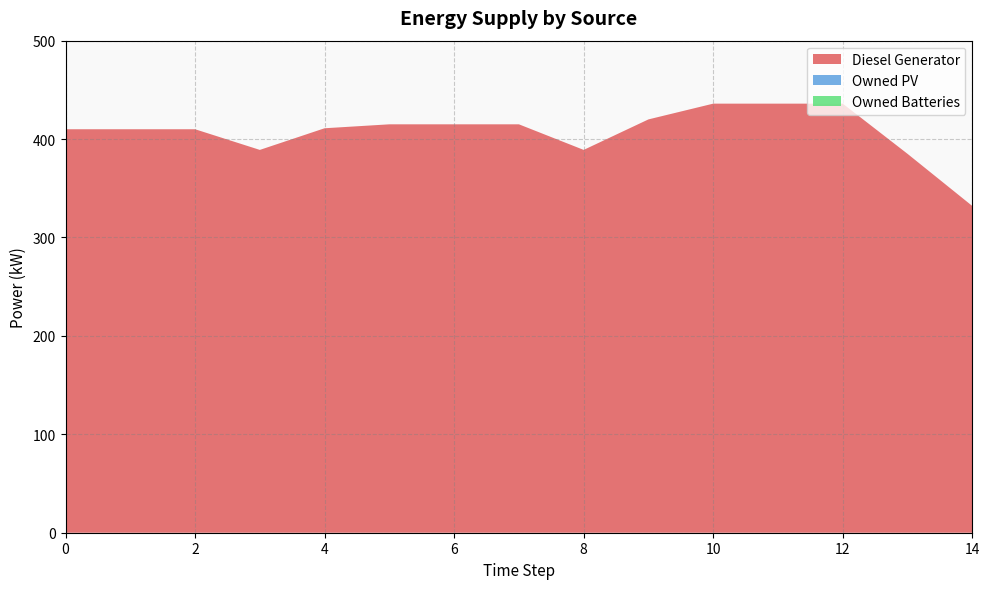

Reading left to right, list all the values displayed in this chart.

Diesel Generator: 0=410	1=410	2=410	3=389	4=411	5=415	6=415	7=415	8=389	9=420	10=436	11=436	12=436	13=385	14=332
Owned PV: 0=0	1=0	2=0	3=0	4=0	5=0	6=0	7=0	8=0	9=0	10=0	11=0	12=0	13=0	14=0
Owned Batteries: 0=0	1=0	2=0	3=0	4=0	5=0	6=0	7=0	8=0	9=0	10=0	11=0	12=0	13=0	14=0